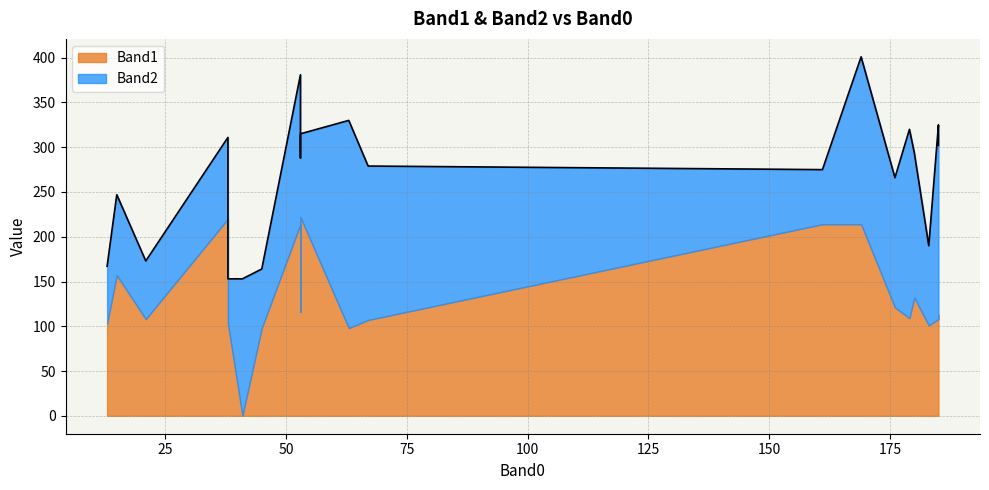

How many lines are shown in the chart?

2